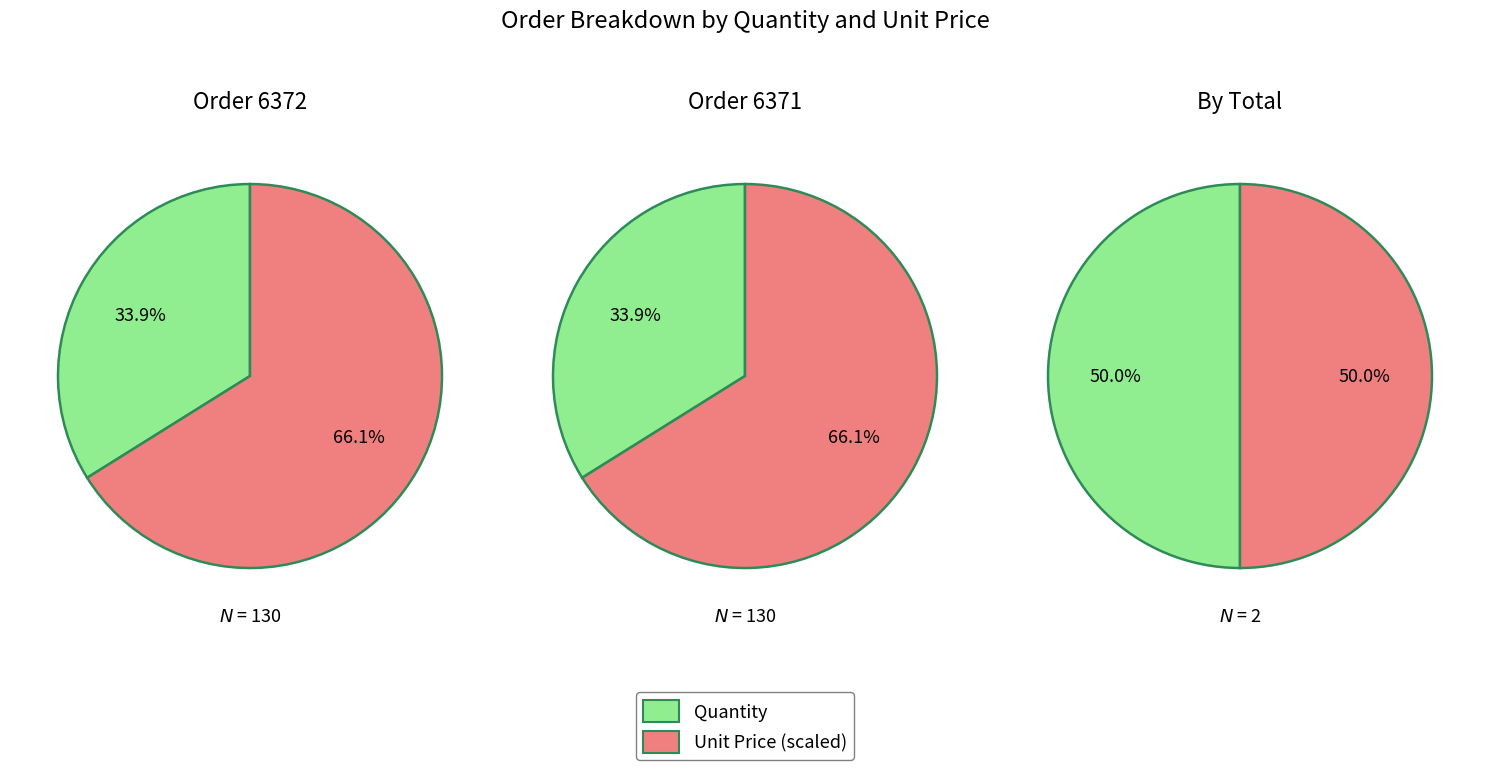

How many slices are in this pie chart?

2